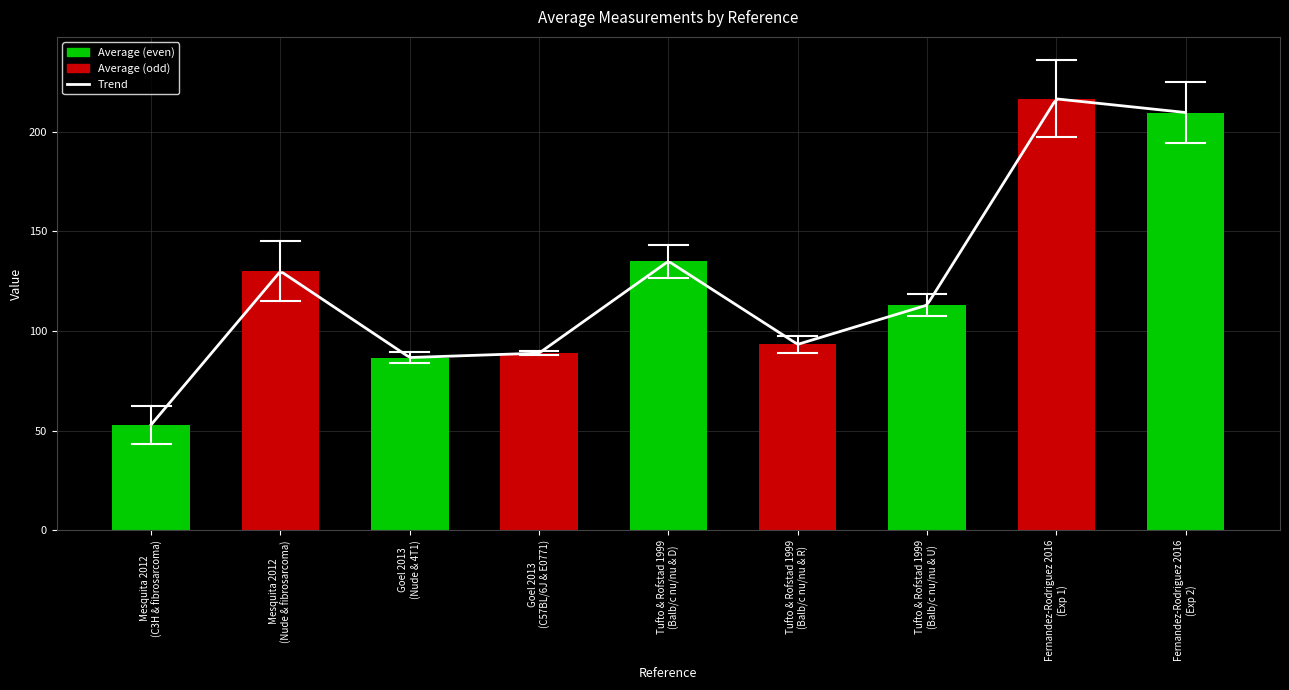

Between Mesquita 2012
(Nude & fibrosarcoma) and Goel 2013
(Nude & 4T1), which is larger?

Mesquita 2012
(Nude & fibrosarcoma)